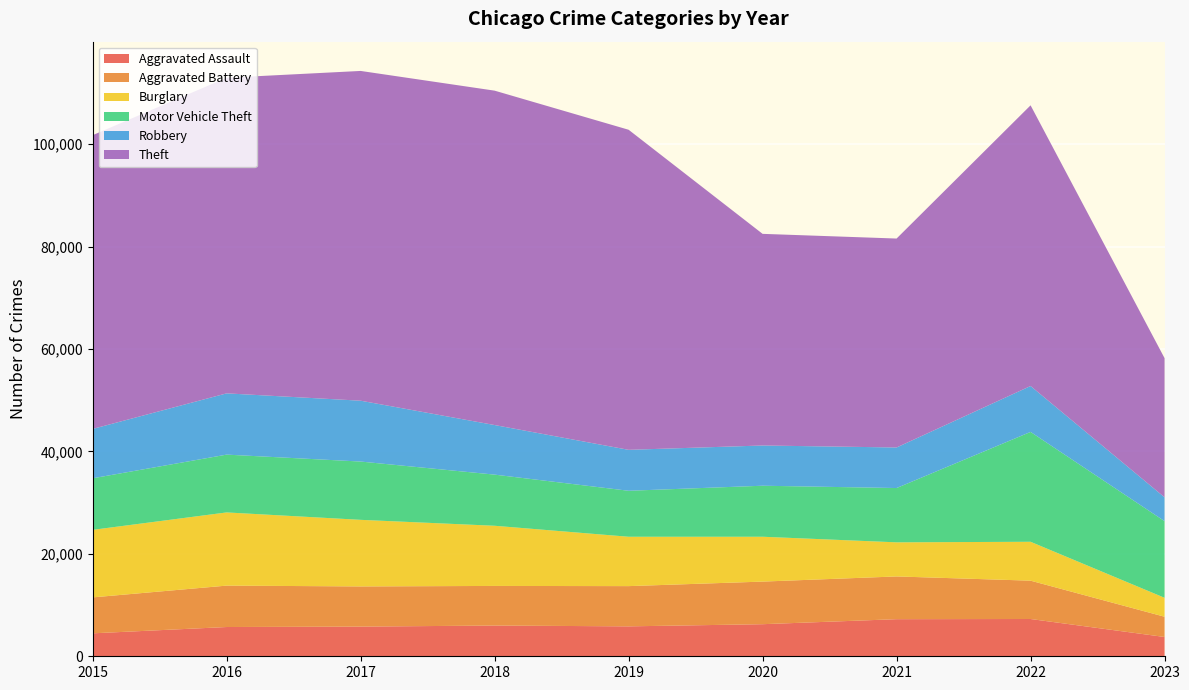

Reading left to right, extract all data points from this chart.

Aggravated Assault: 2015=4480	2016=5712	2017=5793	2018=6001	2019=5841	2020=6263	2021=7243	2022=7277	2023=3766
Aggravated Battery: 2015=7018	2016=8085	2017=7845	2018=7734	2019=7857	2020=8319	2021=8345	2022=7486	2023=3955
Burglary: 2015=13184	2016=14289	2017=13001	2018=11746	2019=9638	2020=8757	2021=6659	2022=7592	2023=3697
Motor Vehicle Theft: 2015=10068	2016=11286	2017=11380	2018=9985	2019=8977	2020=9959	2021=10601	2022=21448	2023=14965
Robbery: 2015=9638	2016=11960	2017=11880	2018=9680	2019=7994	2020=7855	2021=7917	2022=8964	2023=4652
Theft: 2015=57350	2016=61621	2017=64383	2018=65286	2019=62491	2020=41320	2021=40794	2022=54800	2023=27170